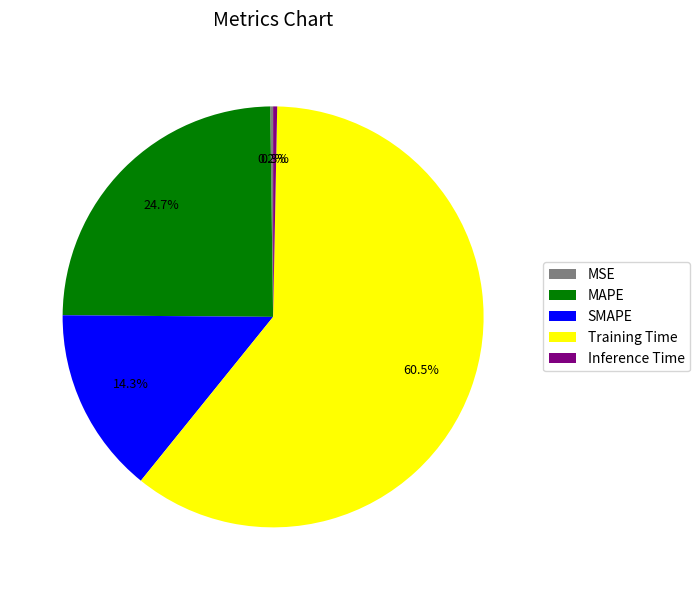

Is there any slice that represents more than half of the pie?

Yes